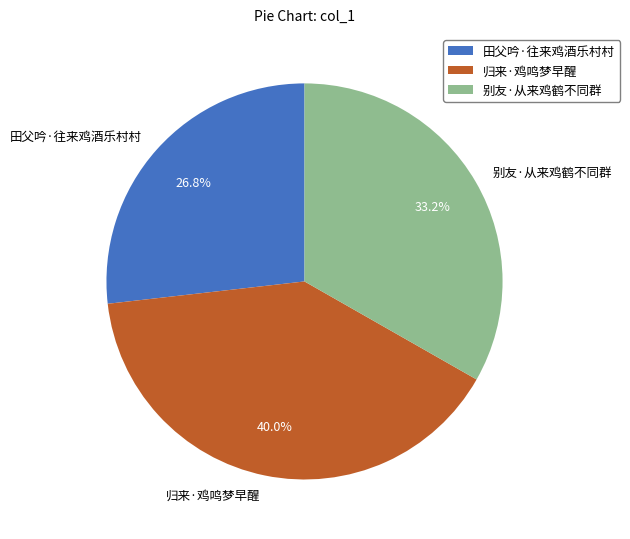

How many slices are in this pie chart?

3